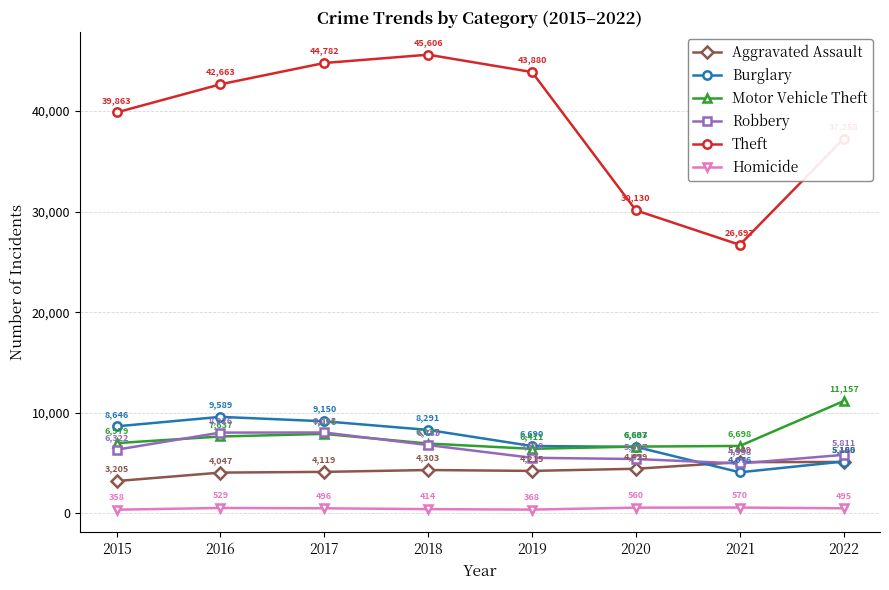

True or false: Aggravated Assault and Motor Vehicle Theft intersect in this chart.

False